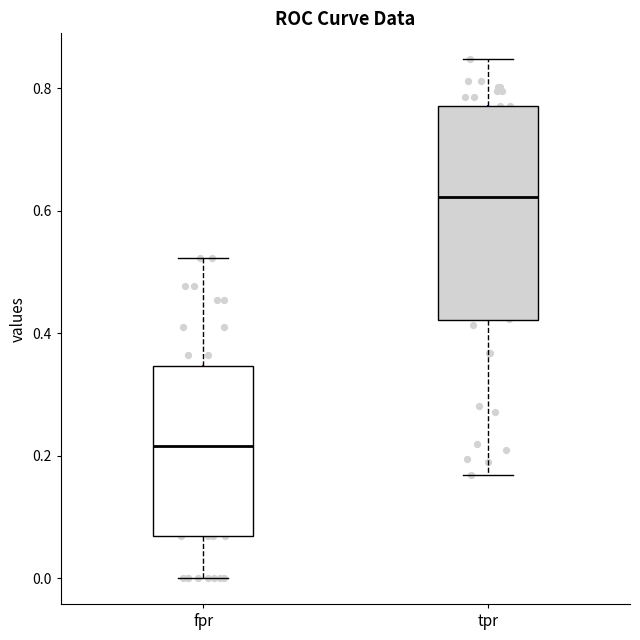

Reading left to right, read every box against the y-axis: the position of its median line, the range the box covers, and the ends of its whiskers. The values are not printed on the chart, so give them approximately, as read against the axis.

fpr: median 0.22, box 0.06 to 0.34, whiskers 0.00 to 0.52
tpr: median 0.62, box 0.42 to 0.78, whiskers 0.16 to 0.84